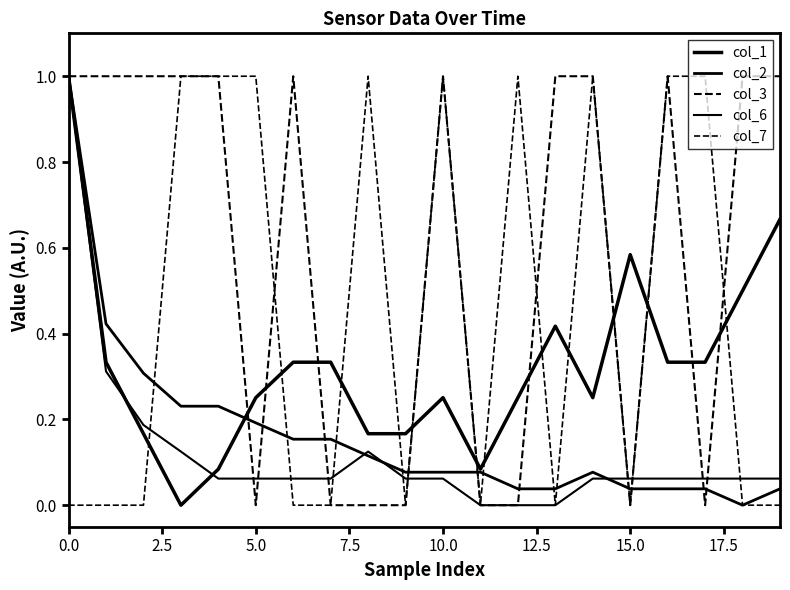

Where is the first local minimum for col_2?

18